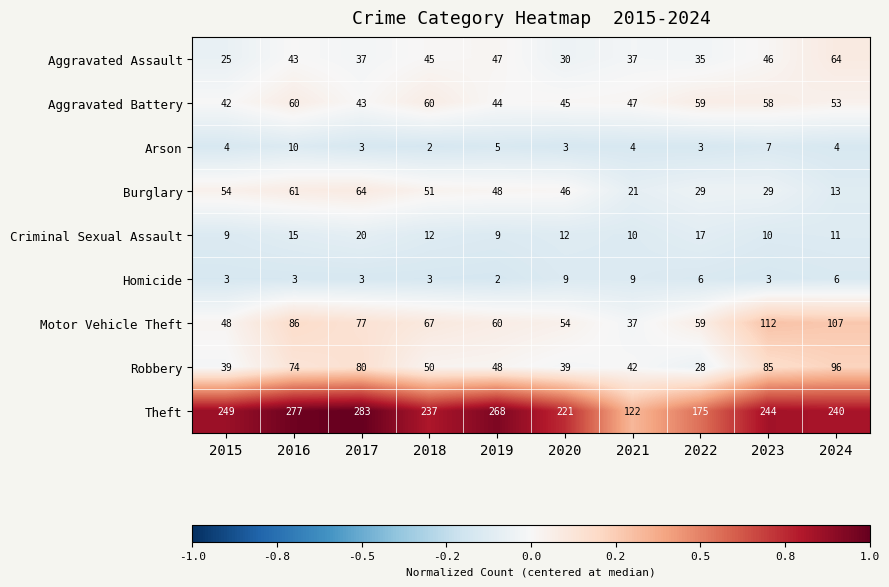

What is the sum of all Theft values?

2316